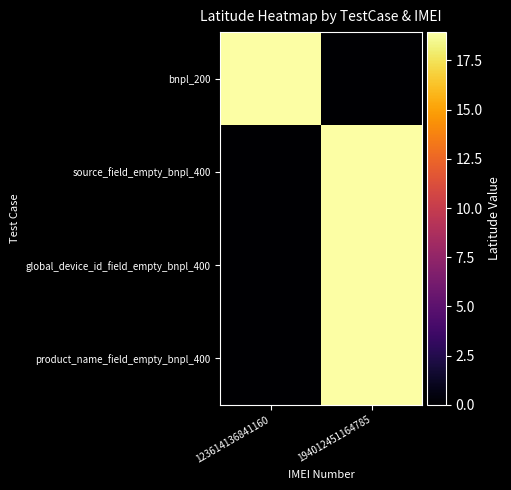

What is the spread (max minus min) of values at 123614136841160?

18.9